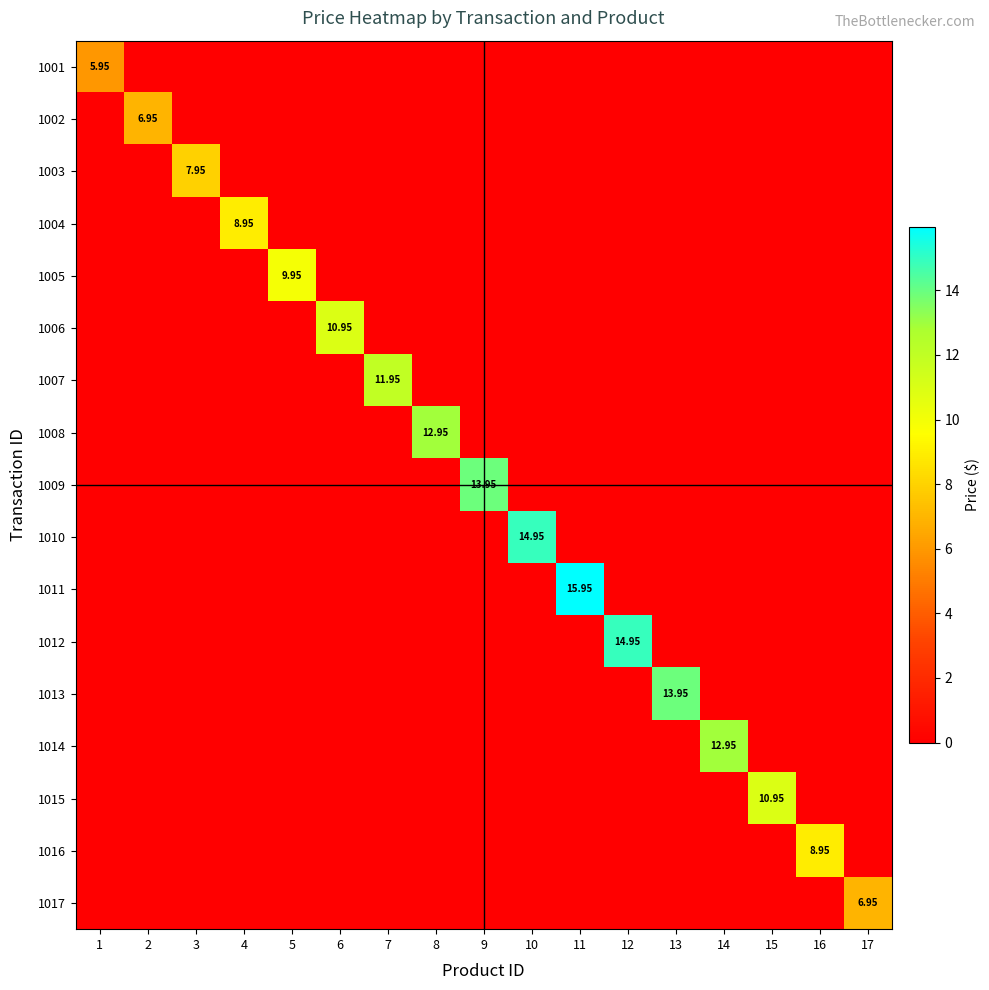

Which label corresponds to the largest value in the chart?

11